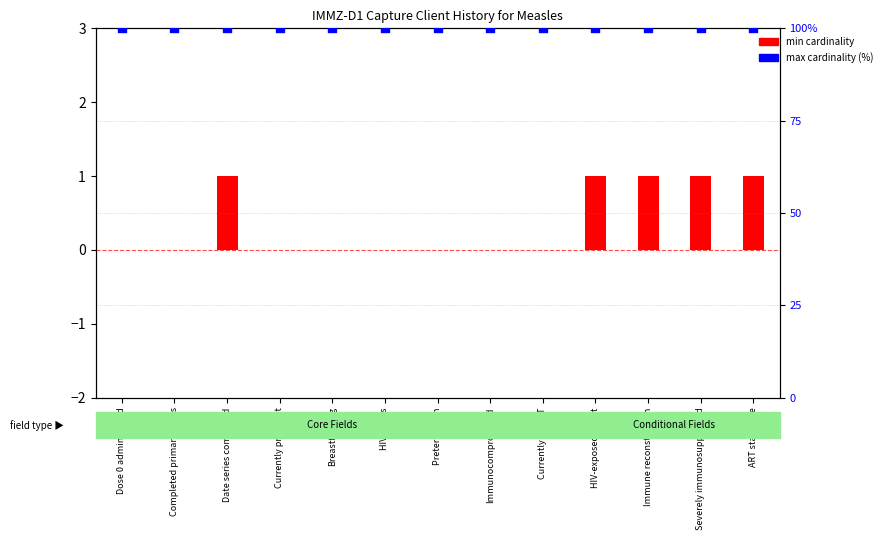

Which series has the largest total across all categories?

max cardinality (%)